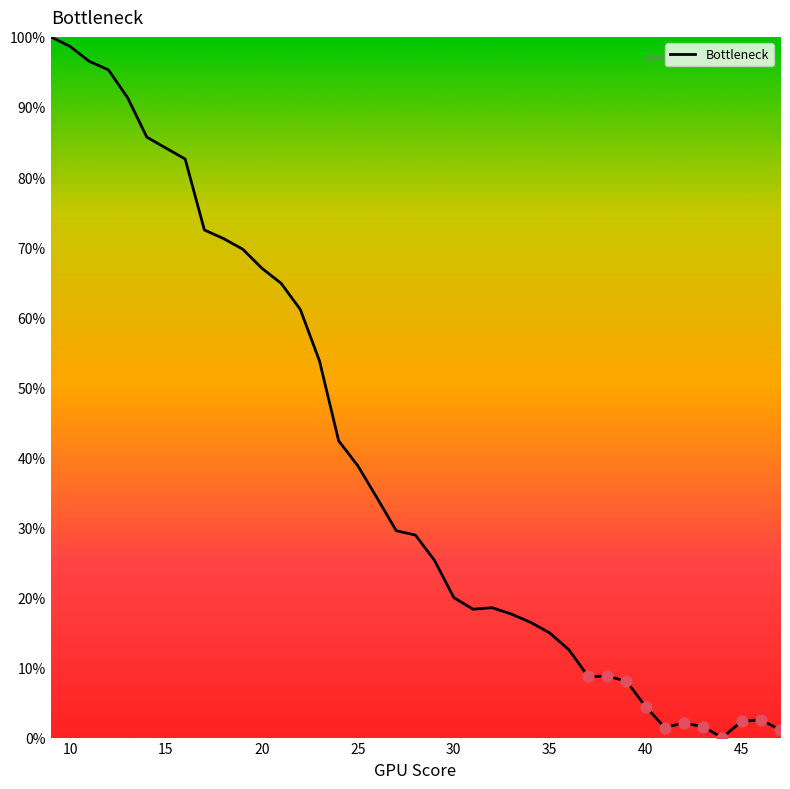

What is the greatest value displayed?

100.0